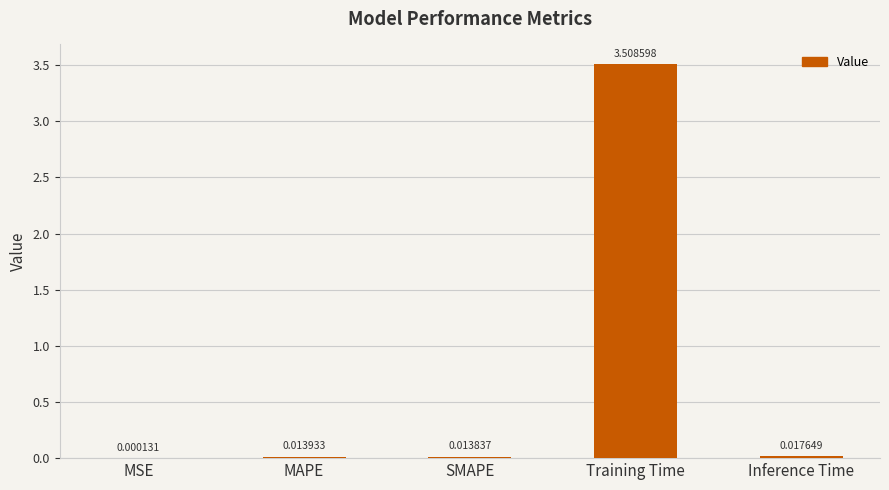

At which category does the chart reach its peak across all series?

Training Time